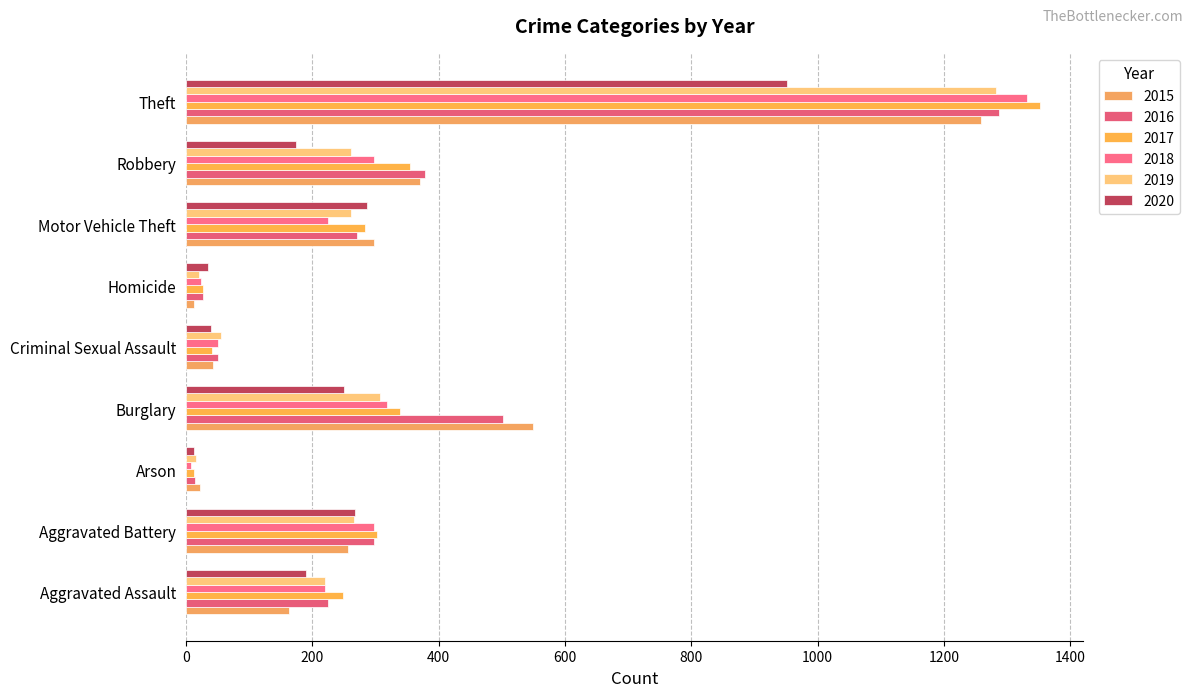

Is it true that 2017 equals 331 at Aggravated Assault?

False